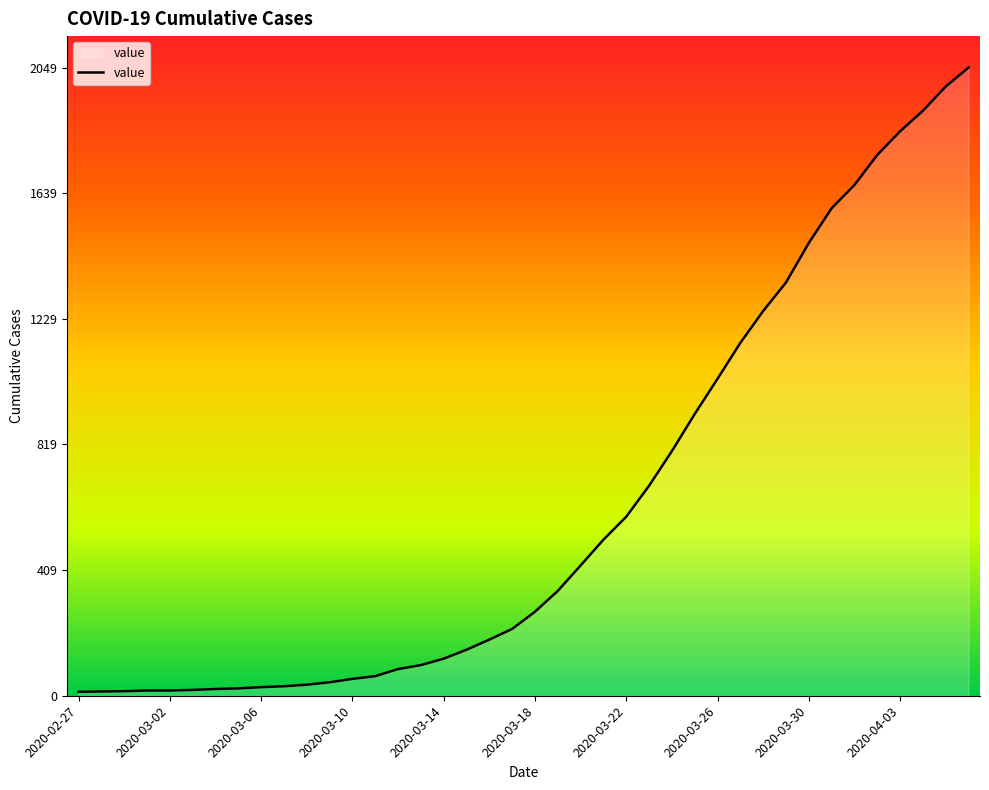

What is the sum of all values?

24864